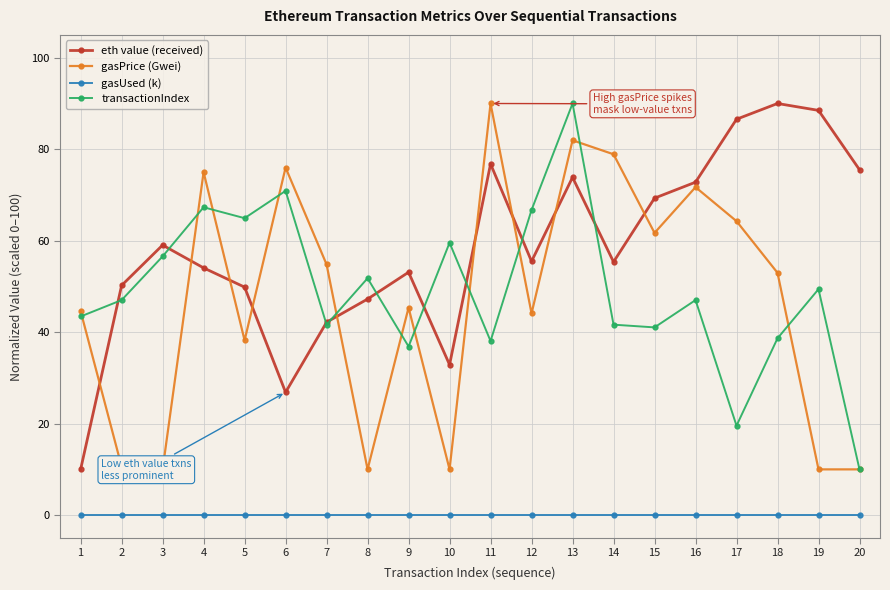

Is this an area chart (filled region under the line)?

No